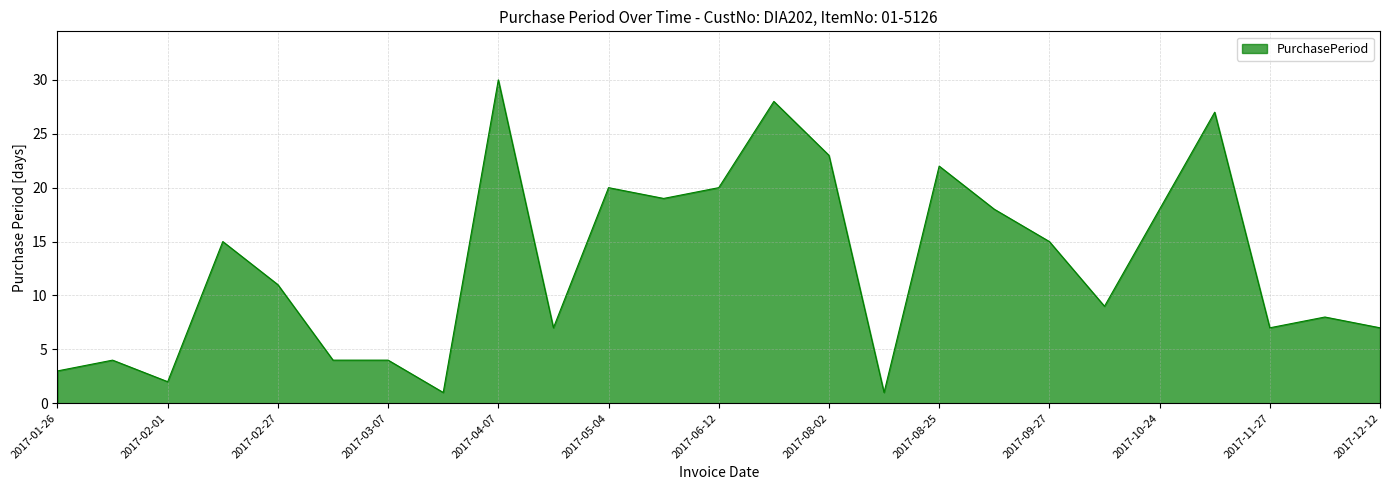

What is the maximum value shown in the chart?

30